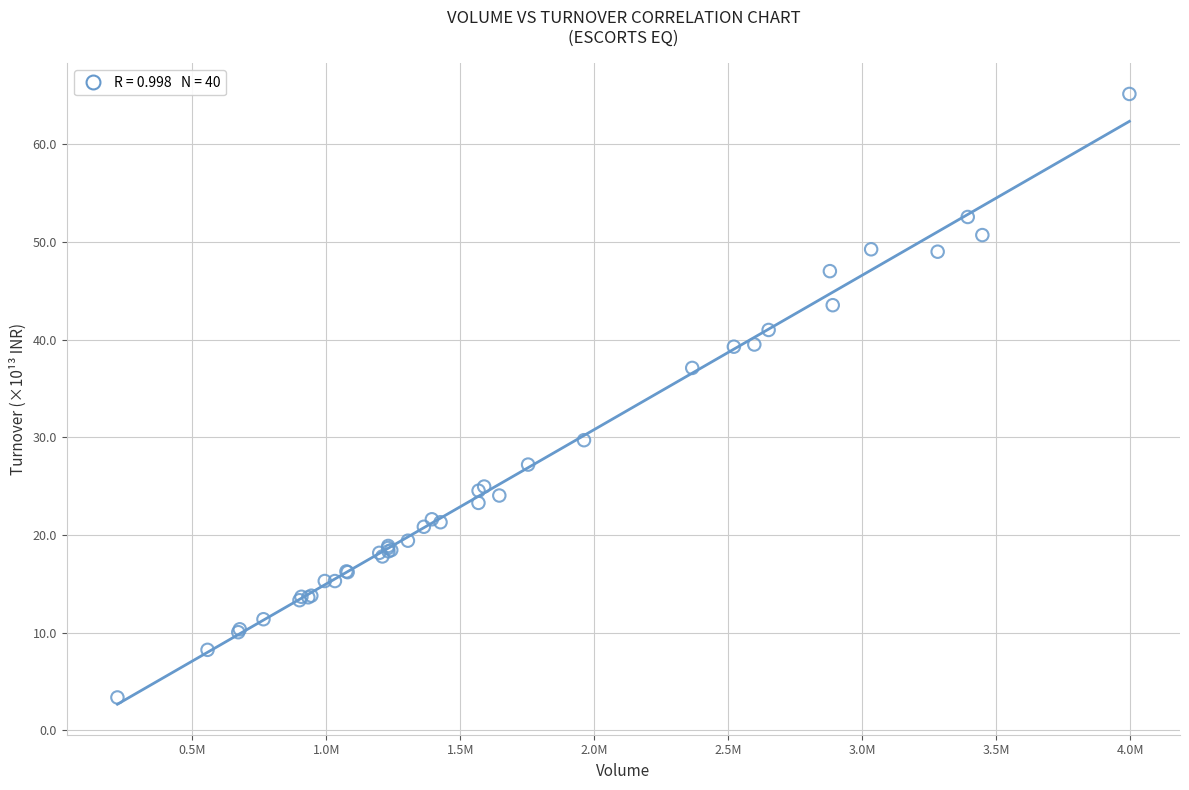

What Y value in the scatter plot is closest to 34?

37.1